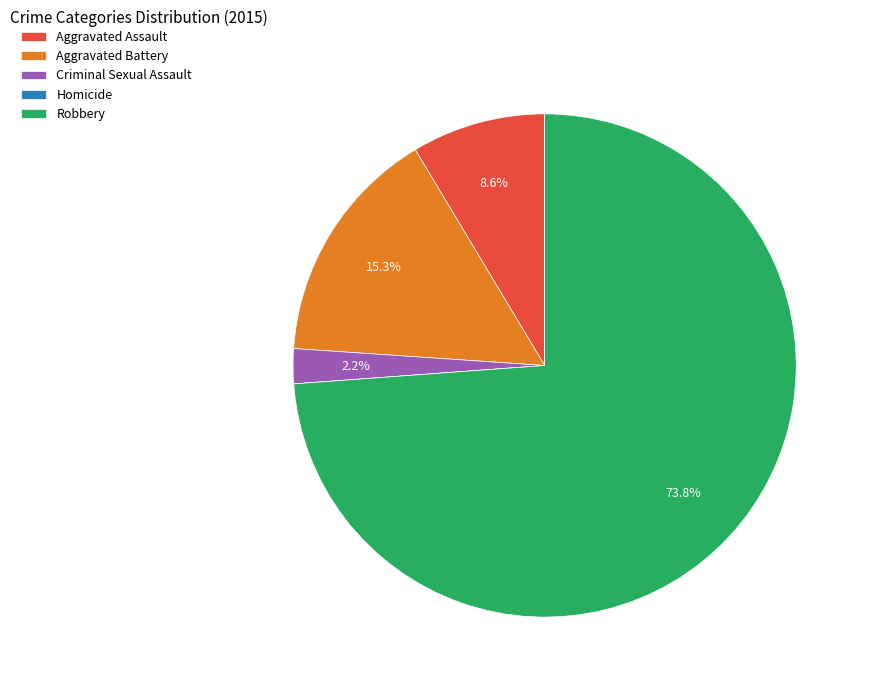

What percentage is the Aggravated Assault slice, to the nearest percent?

9%